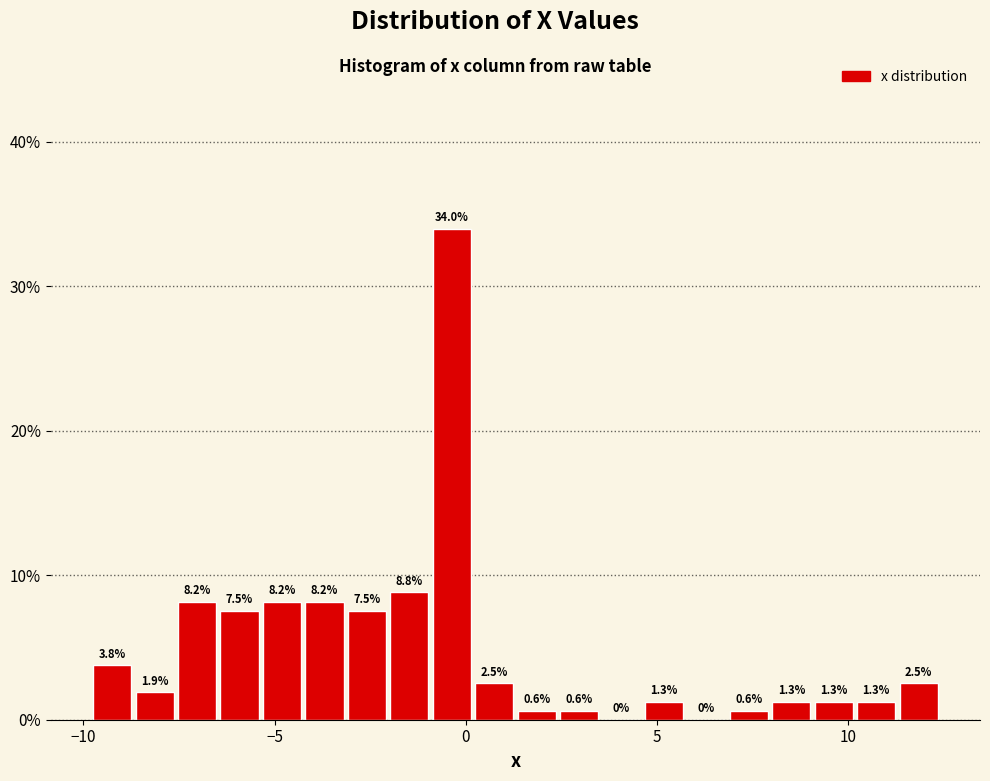

Read against the x-axis, roughly where is the centre of the tallest bar?

-0.5